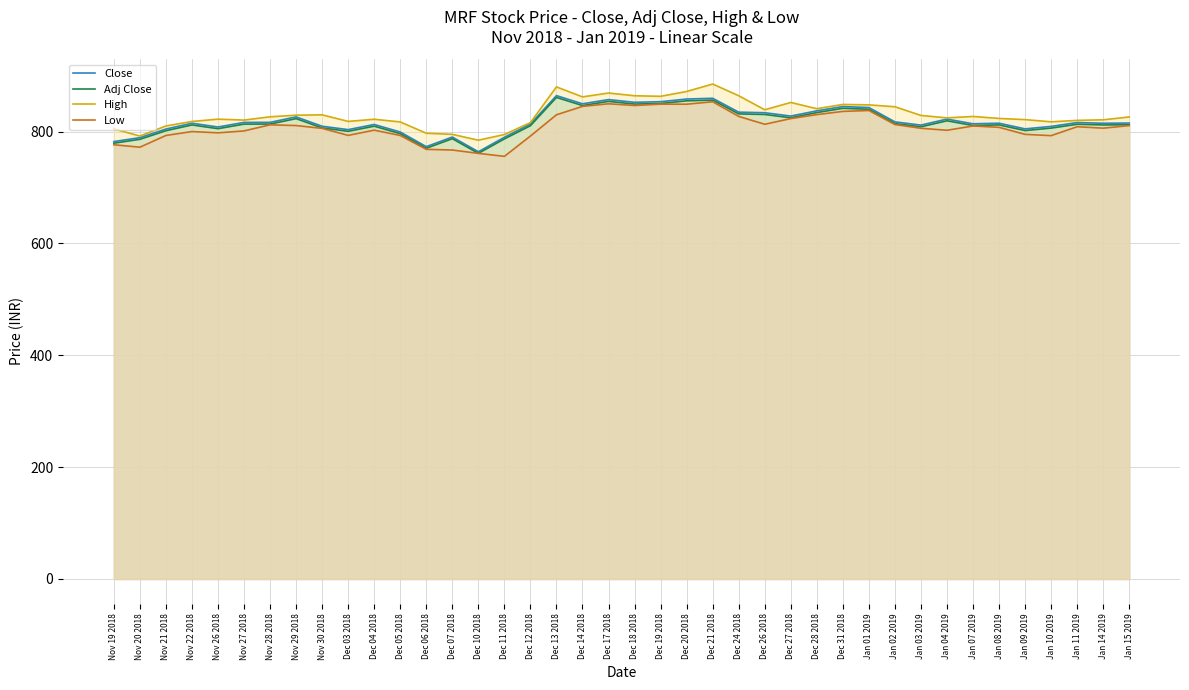

How many interior local valleys does the Close series have?

11